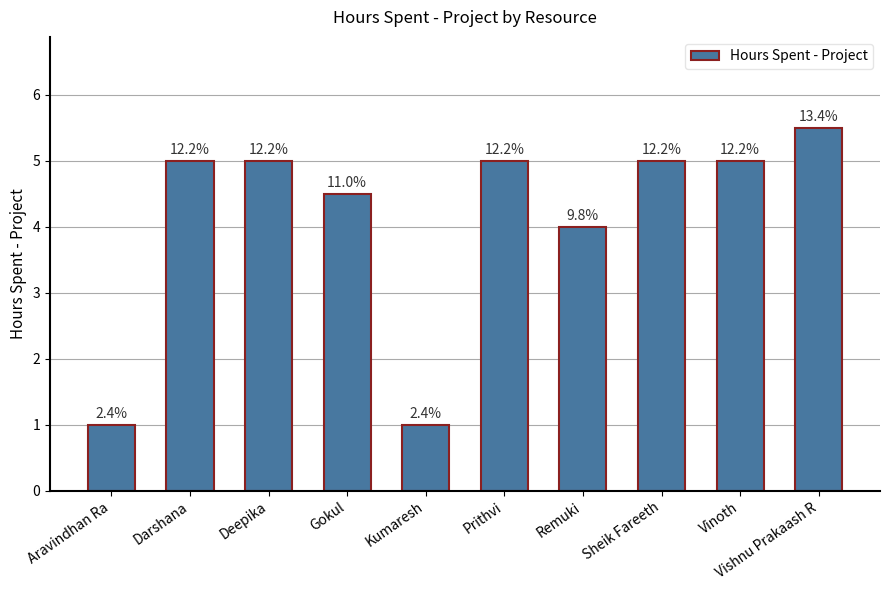

Where does the data first go above 5?

Vishnu Prakaash R